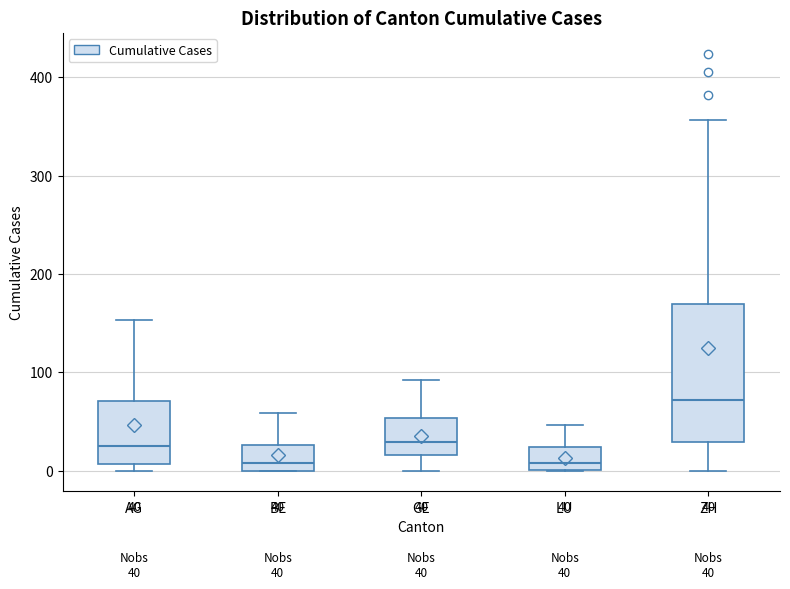

Which box is the tallest, from its lower edge to its upper edge?

ZH